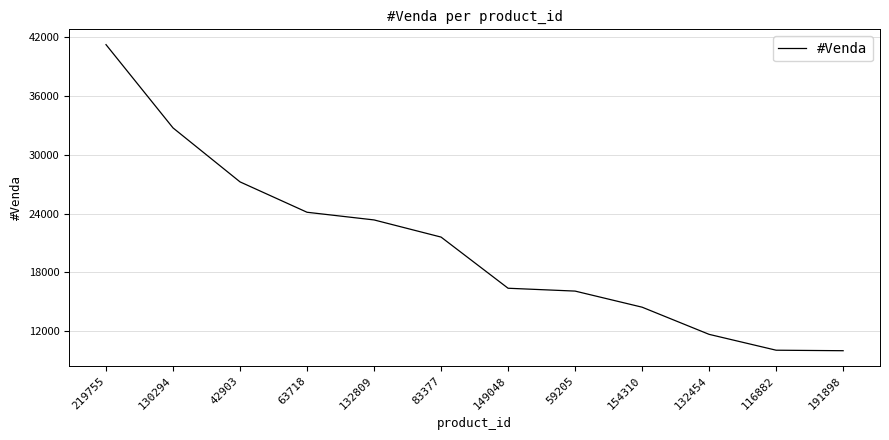

What is the ratio of the value at 219755 to the value at 116882?

4.1